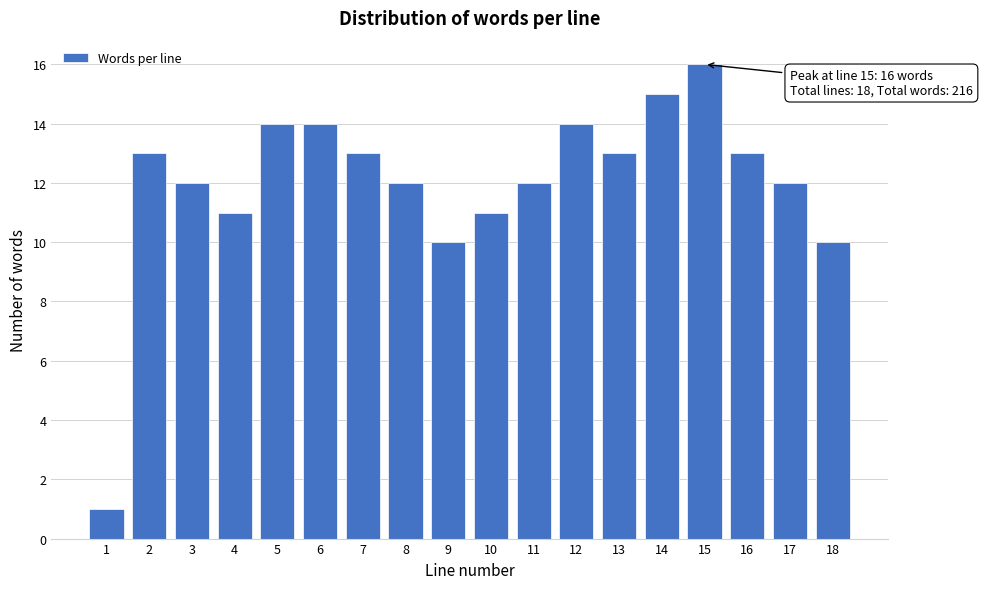

Reading left to right, transcribe all the data shown in this chart.

1=1	2=13	3=12	4=11	5=14	6=14	7=13	8=12	9=10	10=11	11=12	12=14	13=13	14=15	15=16	16=13	17=12	18=10